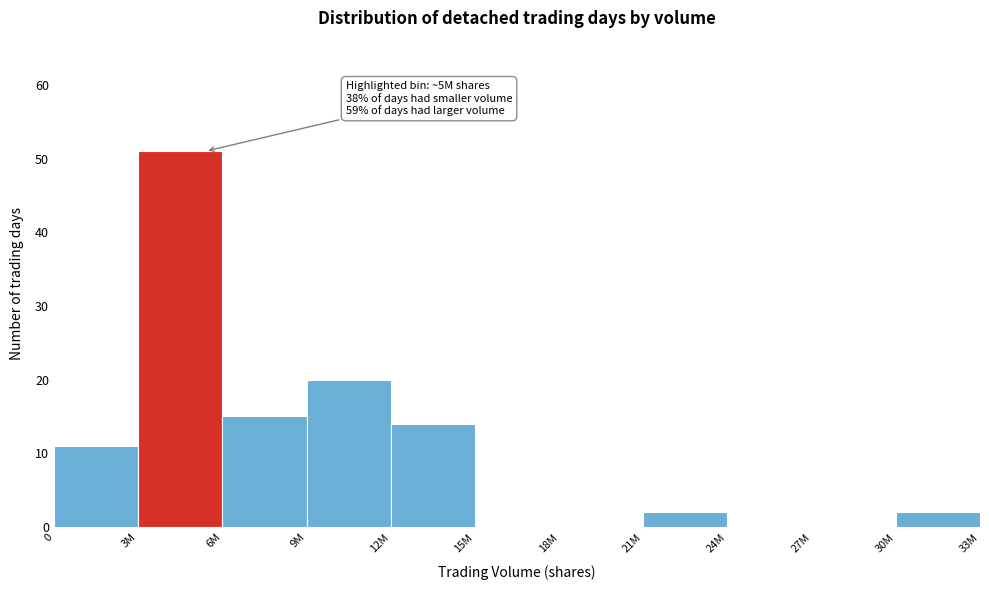

Reading right to left, what are all the values shown in this chart?

30M=2	27M=0	24M=0	21M=2	18M=0	15M=0	12M=14	9M=20	6M=15	3M=51	0=11